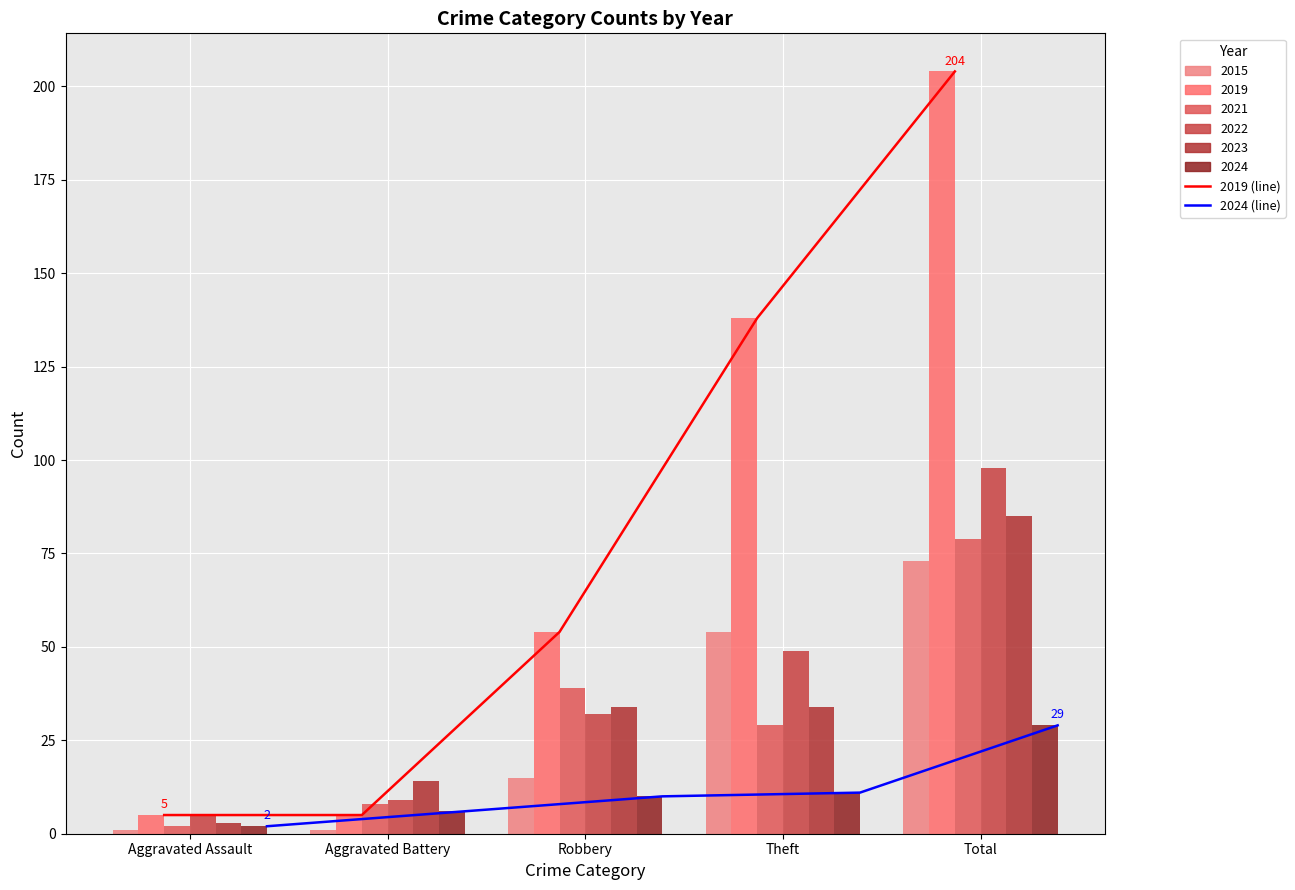

At how many categories does at least one series exceed 90?

2